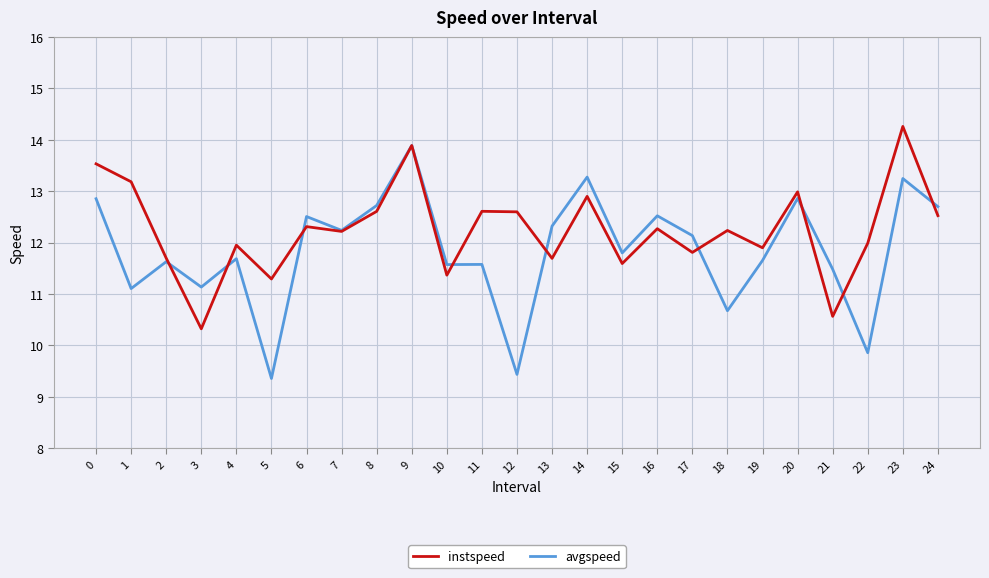

Which label corresponds to the largest value in the chart?

23